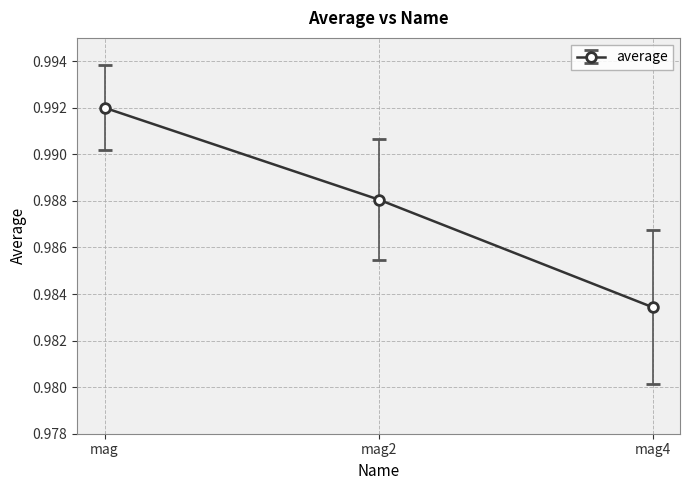

List the labels in order of value, largest first.

mag, mag2, mag4